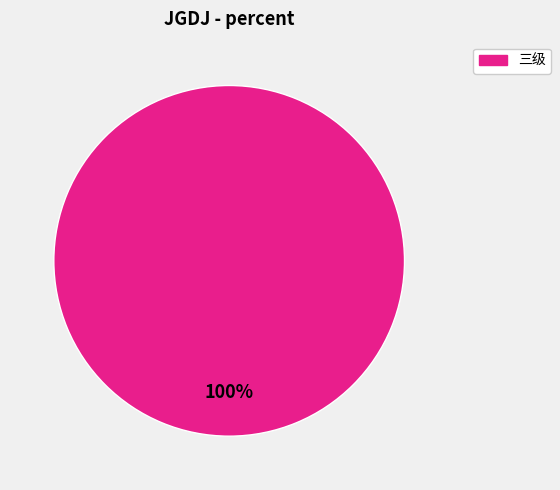

Is it true that 三级 is 86% of the pie?

False